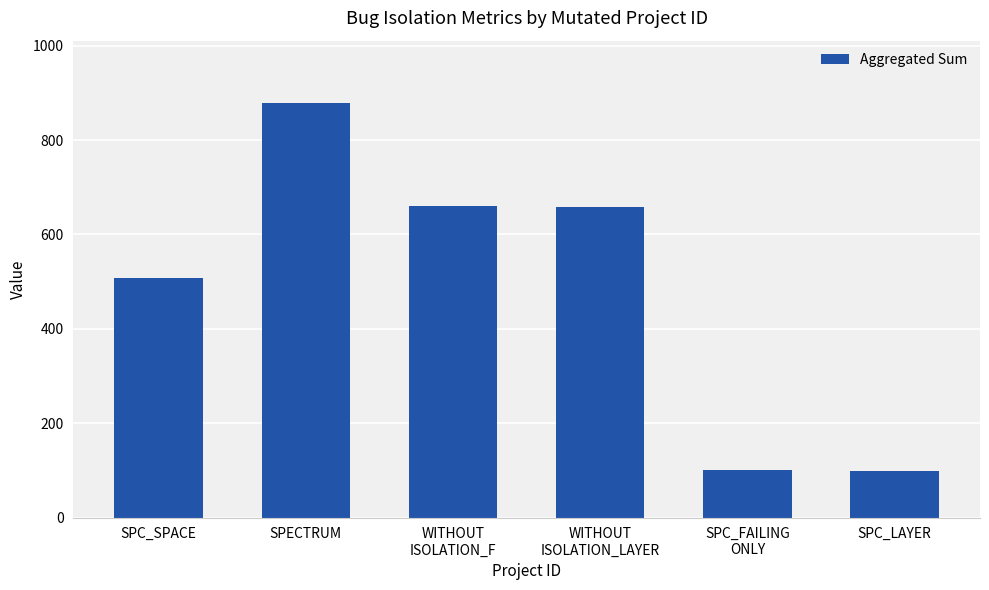

Where is the data nearest to the value 489?

SPC_SPACE